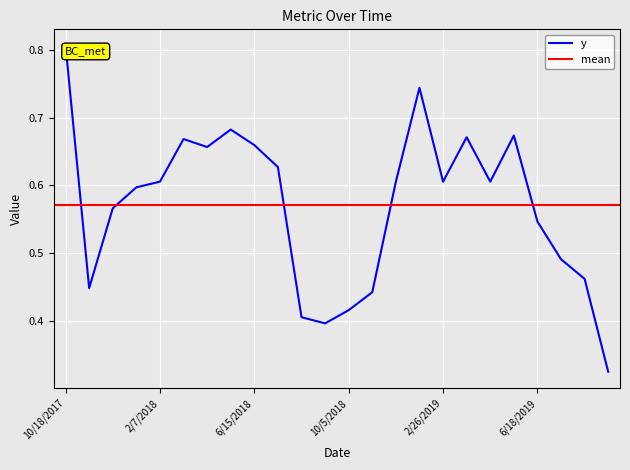

What is the smallest value displayed?

0.3